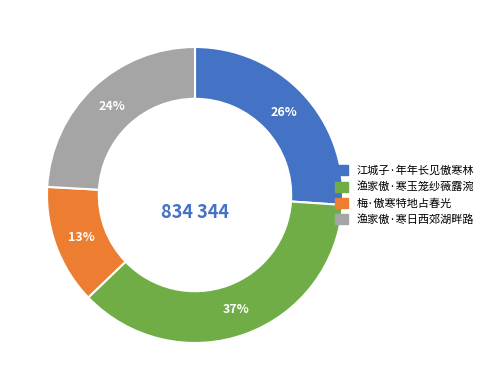

Does 江城子·年年长见傲寒林 represent more than half of the total?

No